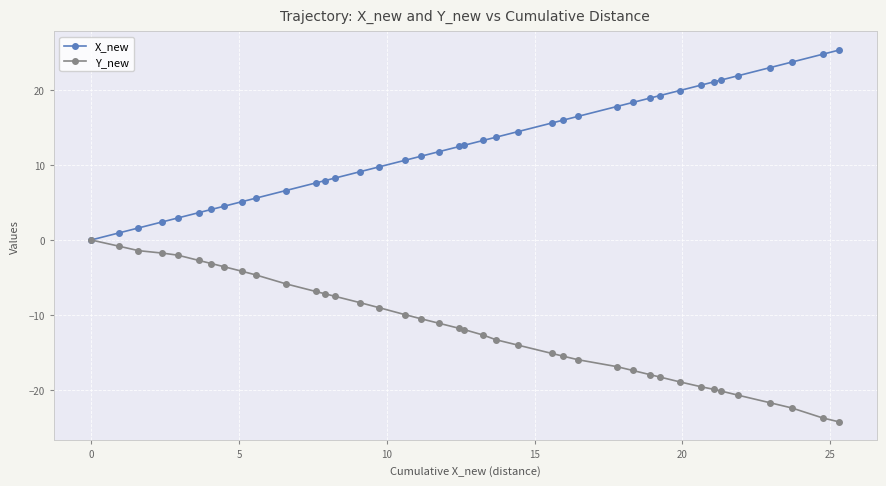

Rank the series by their average value, from lowest to highest.

Y_new, X_new